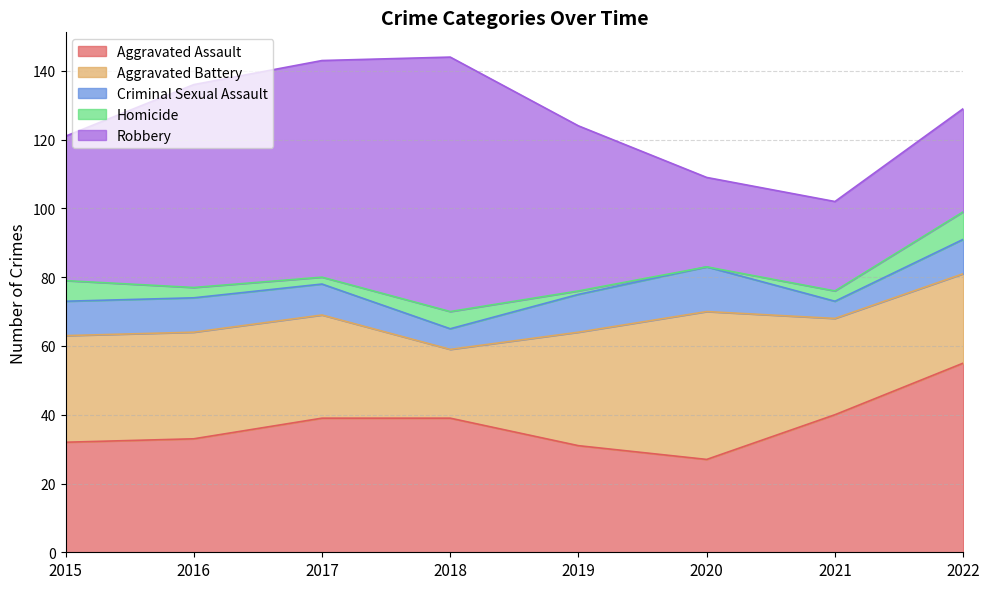

How many lines are shown in the chart?

5